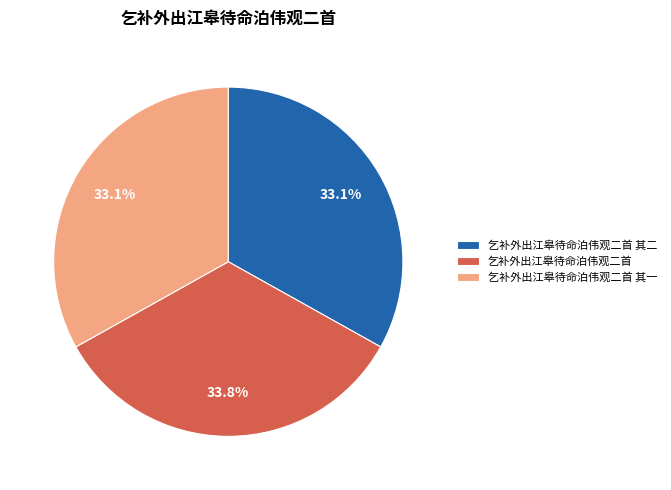

What is the ratio of the value at 乞补外出江皋待命泊伟观二首 to the value at 乞补外出江皋待命泊伟观二首 其二?

1.0